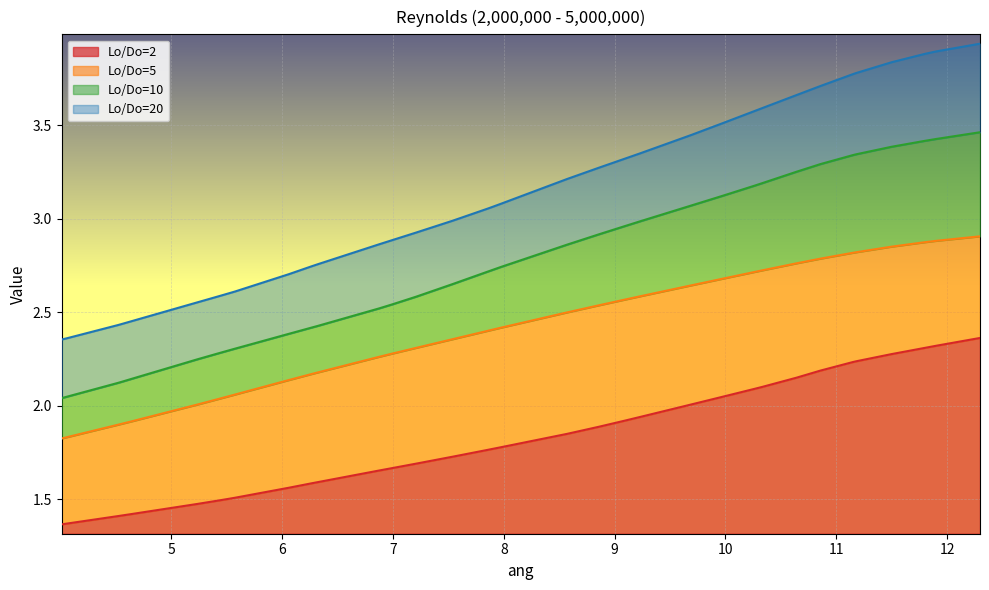

Which series has the largest total across all categories?

Lo/Do=20